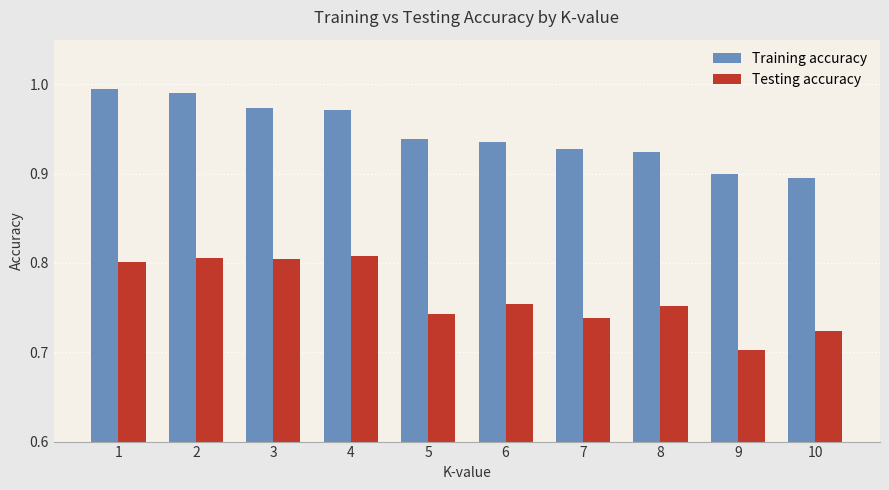

The Testing accuracy series shows 0.7 at 9. True or false?

True